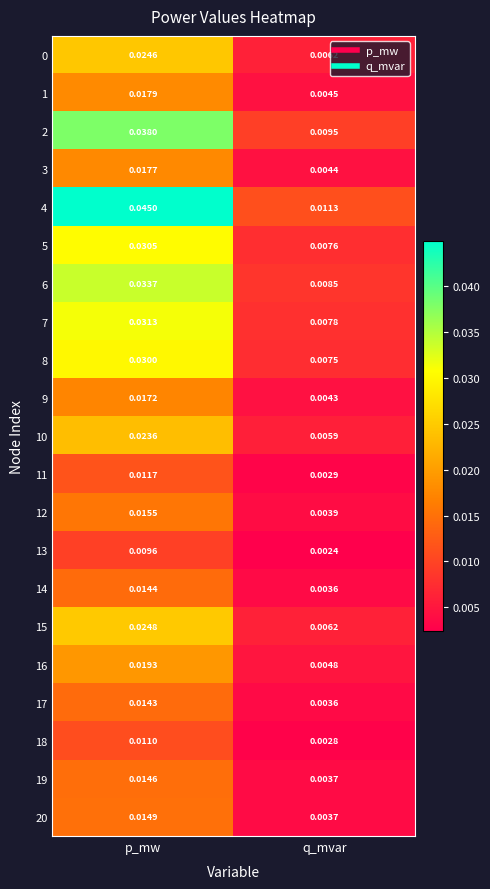

List the labels in order of 7 value, smallest first.

q_mvar, p_mw